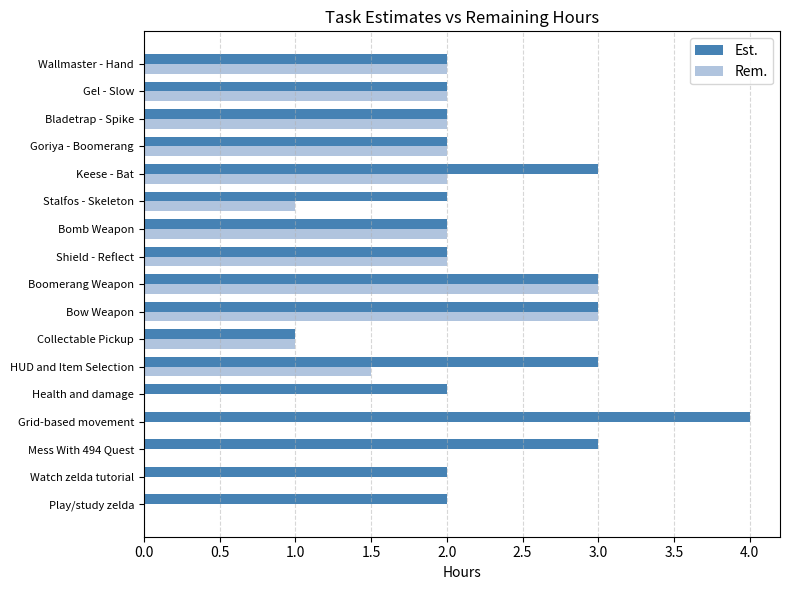

Count the Est. values in the range 2 to 3.

15